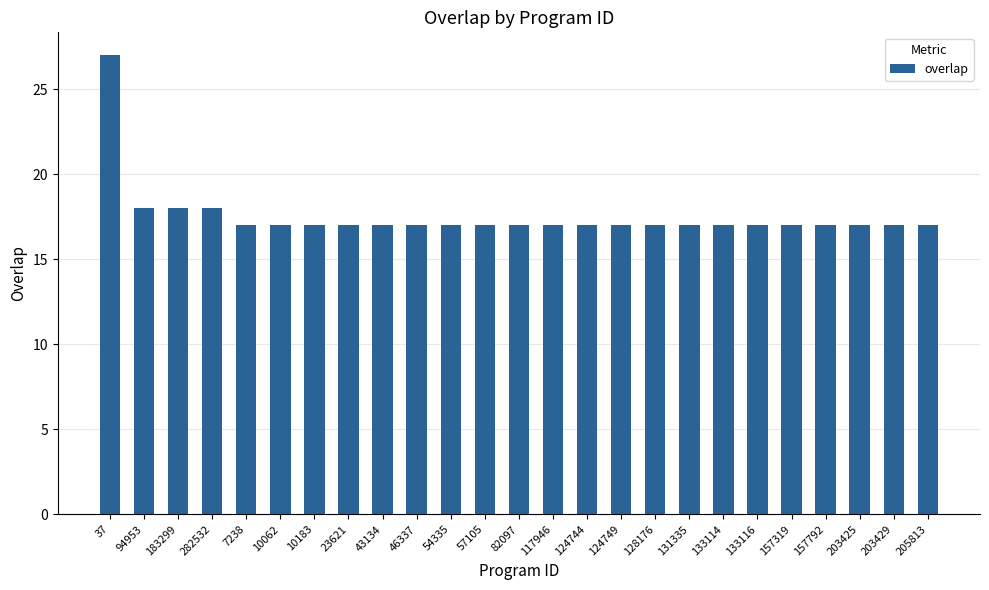

What is the minimum value shown in the chart?

17